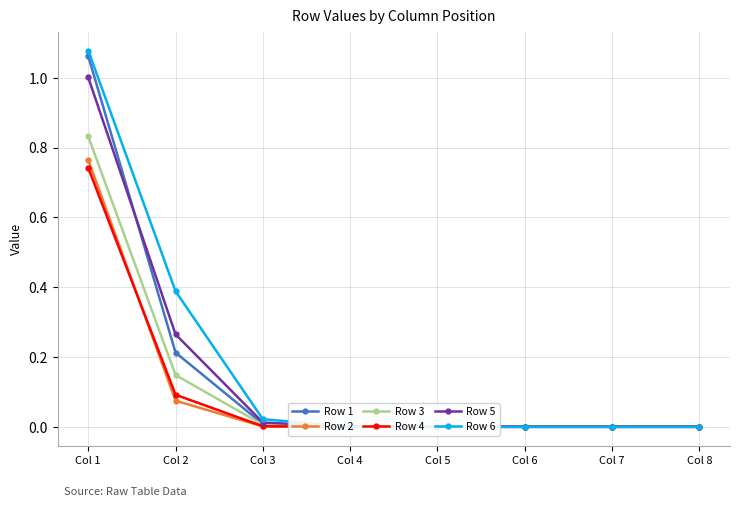

What is the total value across all series at Col 2?

1.2